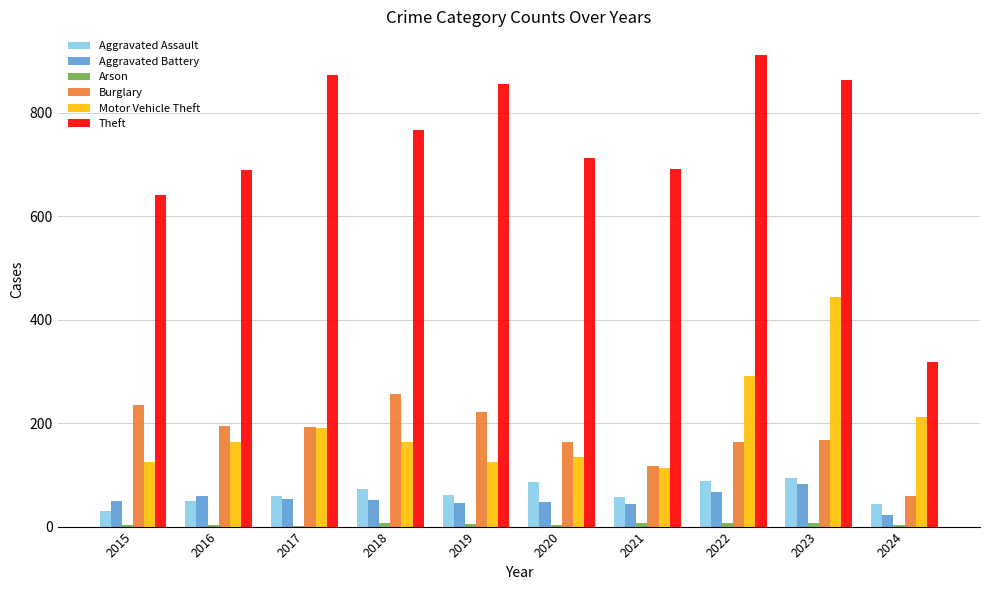

Is the value of Burglary at 2016 greater than the value of Theft at 2015?

No